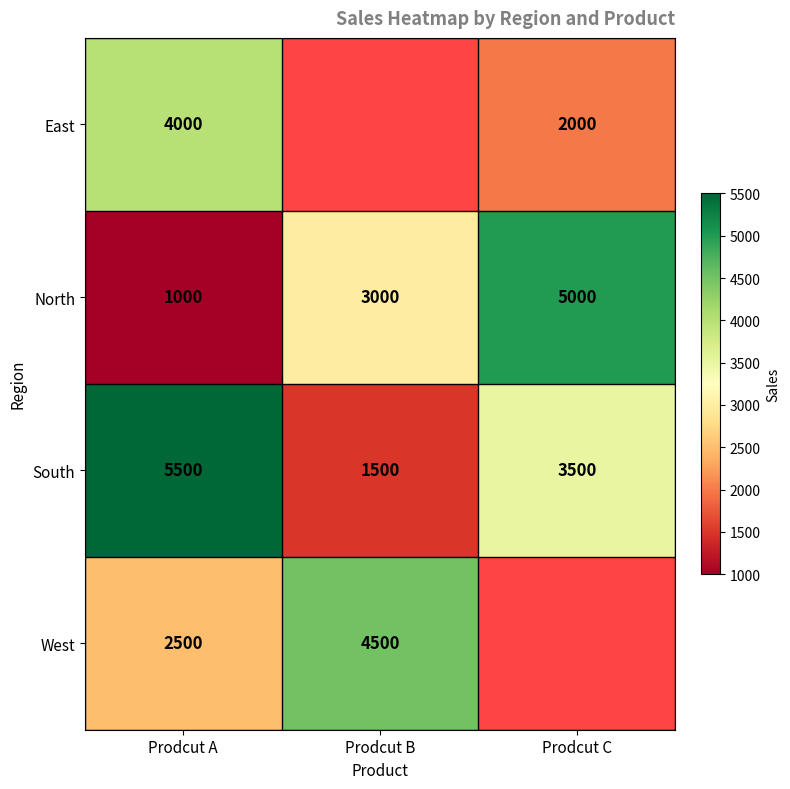

The South series shows 2499 at Prodcut A. True or false?

False